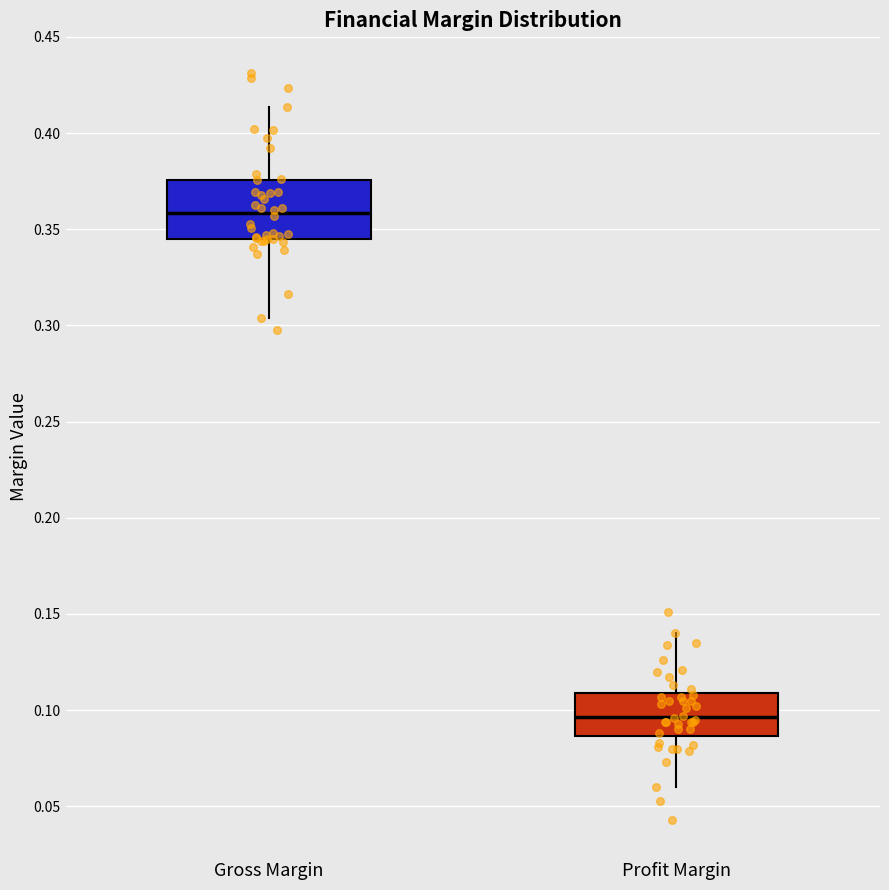

Where is the lower edge of the box for Profit Margin on the y-axis? The values are not printed on the chart, so give them approximately, as read against the axis.

0.085